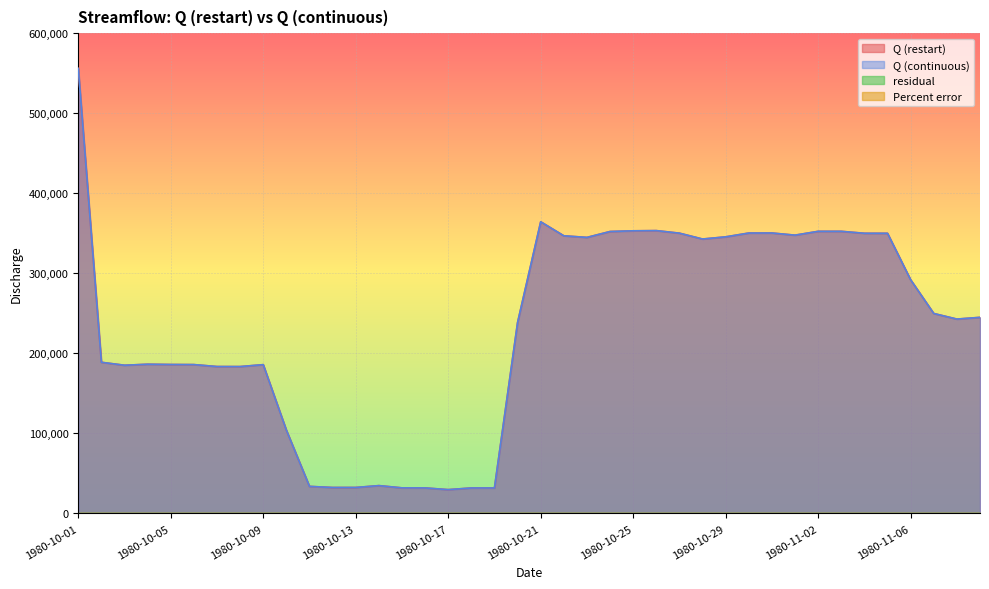

Reading left to right, what are all the values shown in this chart?

Q (restart): 1980-10-01=555899.3	1980-10-02=188871.8	1980-10-03=185184.4	1980-10-04=186441.3	1980-10-05=186105.3	1980-10-06=186000.0	1980-10-07=183556.7	1980-10-08=183521.3	1980-10-09=185920.6	1980-10-10=104128.1	1980-10-11=33853.4	1980-10-12=32466.8	1980-10-13=32483.0	1980-10-14=34825.5	1980-10-15=32000.2	1980-10-16=31936.4	1980-10-17=29787.5	1980-10-18=31879.2	1980-10-19=31897.5	1980-10-20=238545.7	1980-10-21=364392.8	1980-10-22=346877.4	1980-10-23=344872.0	1980-10-24=352232.9	1980-10-25=353119.3	1980-10-26=353356.5	1980-10-27=350166.2	1980-10-28=342843.8	1980-10-29=345562.0	1980-10-30=350328.0	1980-10-31=350378.1	1980-11-01=347678.4	1980-11-02=352459.2	1980-11-03=352462.3	1980-11-04=350030.4	1980-11-05=349995.2	1980-11-06=291956.5	1980-11-07=249840.6	1980-11-08=242850.7	1980-11-09=244988.8
Q (continuous): 1980-10-01=555899.3	1980-10-02=188871.8	1980-10-03=185184.4	1980-10-04=186441.3	1980-10-05=186105.3	1980-10-06=186000.0	1980-10-07=183556.7	1980-10-08=183521.3	1980-10-09=185920.6	1980-10-10=104128.1	1980-10-11=33853.4	1980-10-12=32466.8	1980-10-13=32483.0	1980-10-14=34825.5	1980-10-15=32000.2	1980-10-16=31936.4	1980-10-17=29787.5	1980-10-18=31879.2	1980-10-19=31897.5	1980-10-20=238545.7	1980-10-21=364392.8	1980-10-22=346877.4	1980-10-23=344872.0	1980-10-24=352232.9	1980-10-25=353119.3	1980-10-26=353356.5	1980-10-27=350166.2	1980-10-28=342843.8	1980-10-29=345562.0	1980-10-30=350328.0	1980-10-31=350378.1	1980-11-01=347678.4	1980-11-02=352459.2	1980-11-03=352462.3	1980-11-04=350030.4	1980-11-05=349995.2	1980-11-06=291956.5	1980-11-07=249840.6	1980-11-08=242850.7	1980-11-09=244988.8